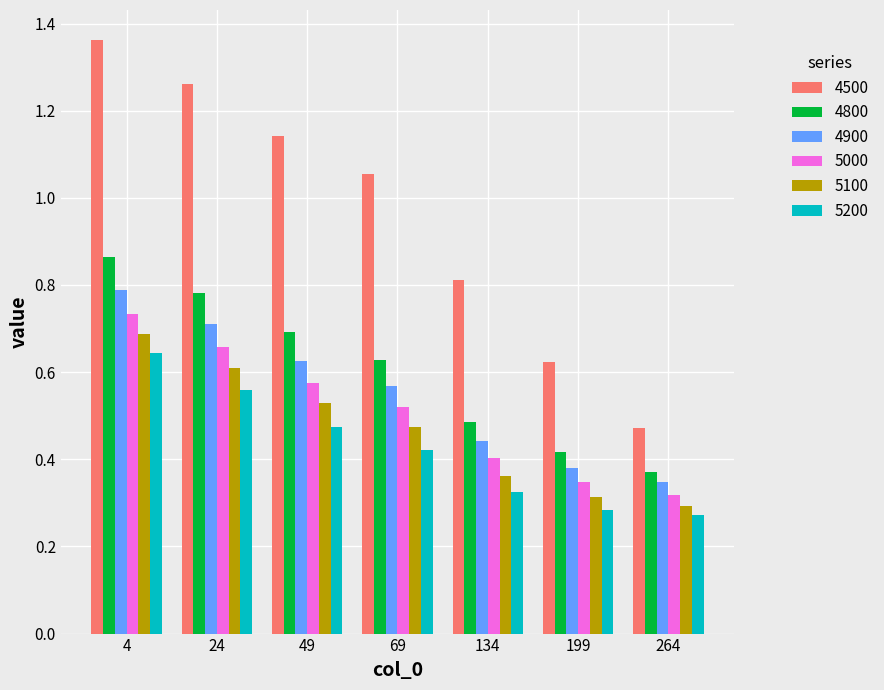

Does the chart contain any negative values?

No